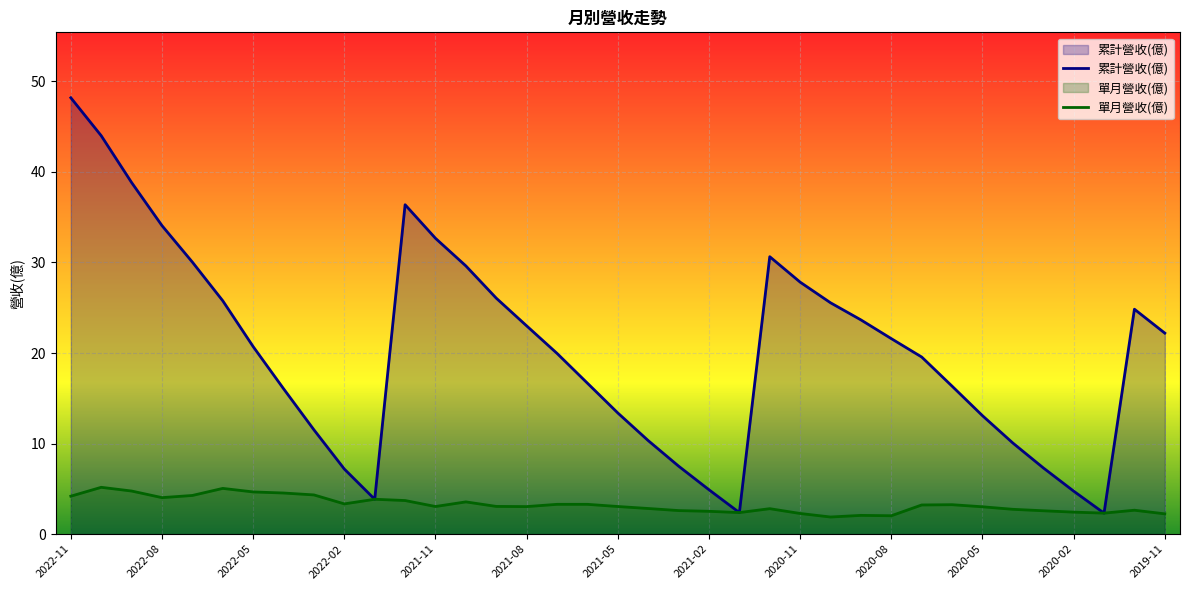

At which category is the sum across all series the highest?

2022-11